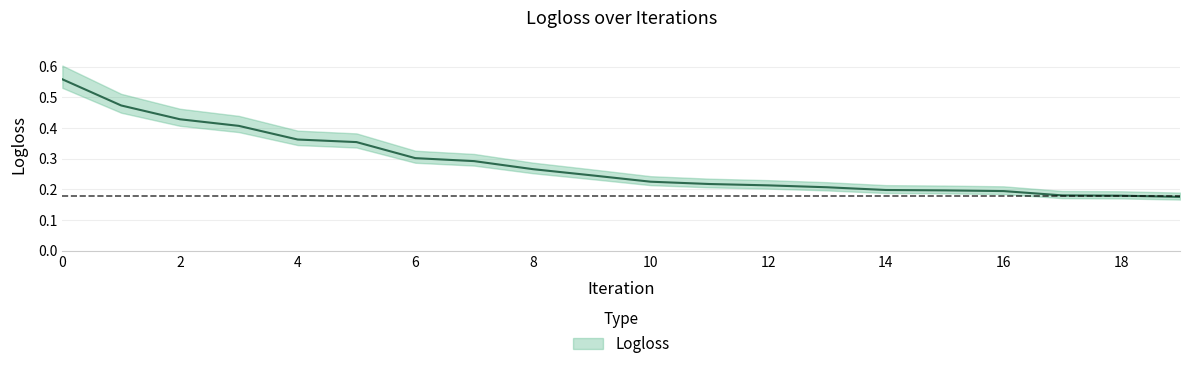

Is it true that the value at 2 is 0.4?

True